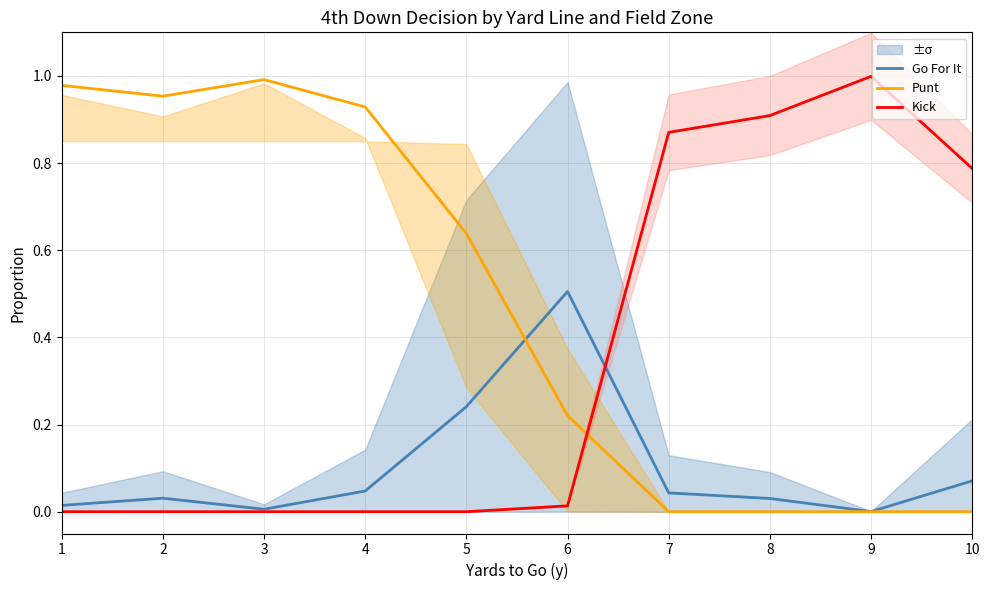

What is the value of the Go For It point at the 6th from the left?

0.5